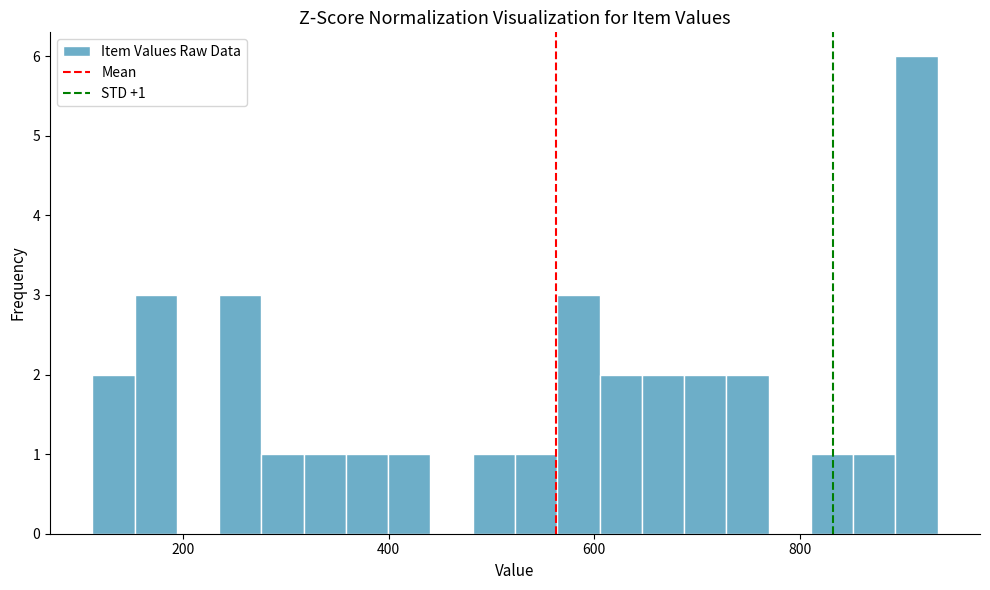

Read against the x-axis, roughly where is the centre of the tallest bar?

920